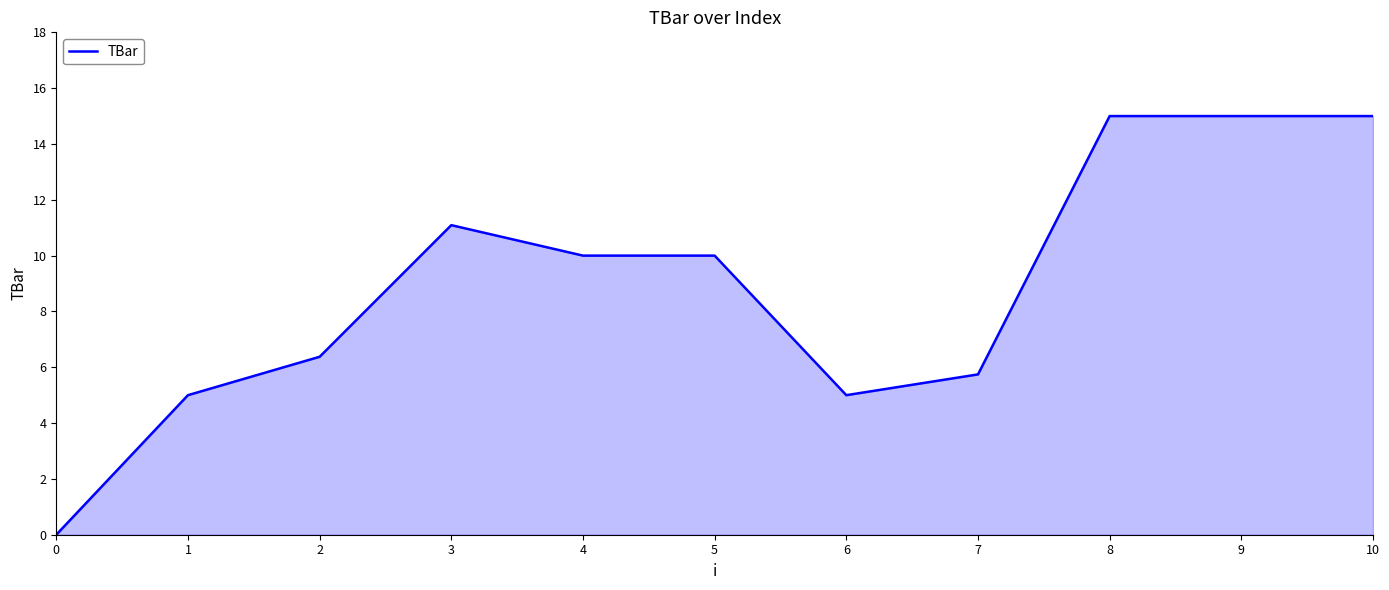

How many values are above zero?

10